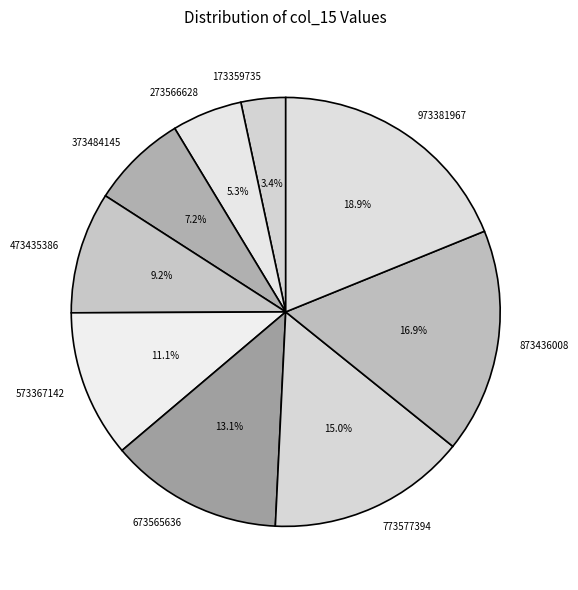

Is the sum of 173359735 and 873436008 greater than half?

No